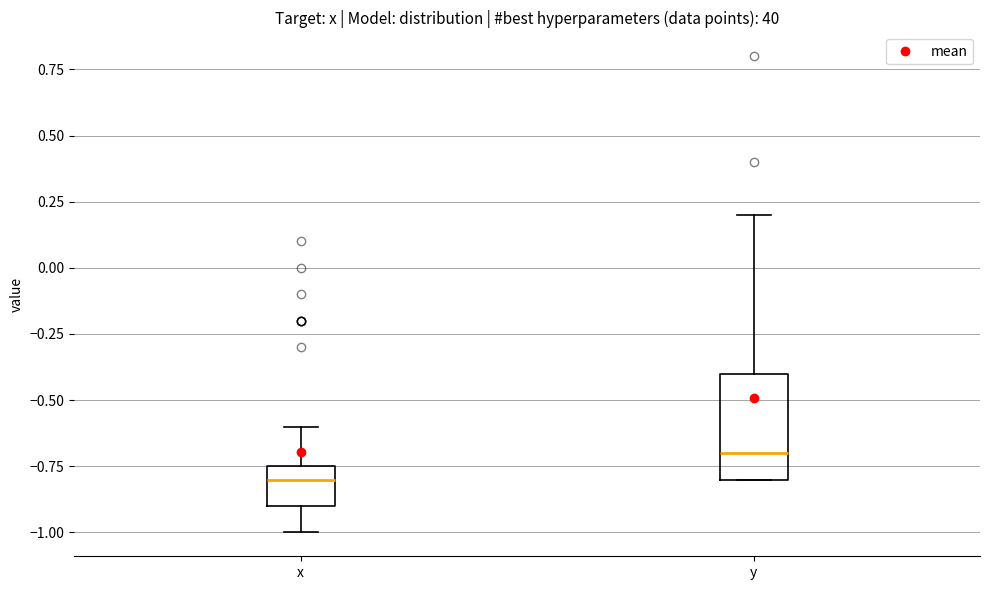

Reading left to right, read every box against the y-axis: the position of its median line, the range the box covers, and the ends of its whiskers. The values are not printed on the chart, so give them approximately, as read against the axis.

x: median -0.80, box -0.90 to -0.75, whiskers -1.00 to -0.60
y: median -0.70, box -0.80 to -0.40, whiskers -0.80 to 0.20